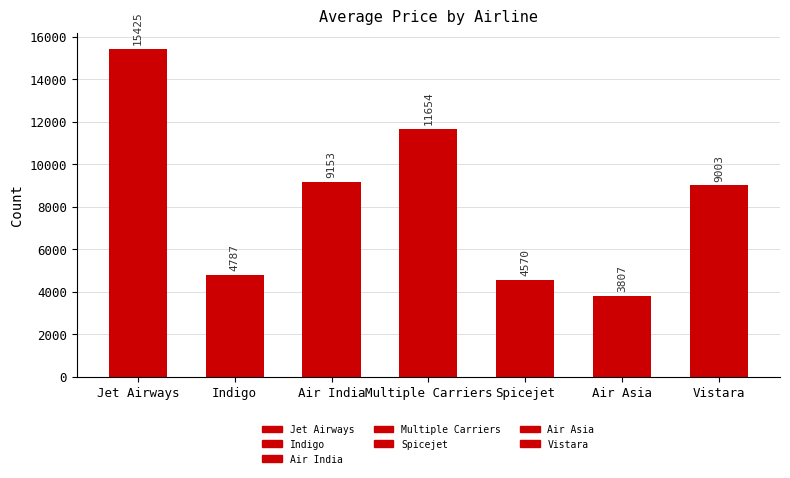

List the labels in order of value, smallest first.

Air Asia, Spicejet, Indigo, Vistara, Air India, Multiple Carriers, Jet Airways